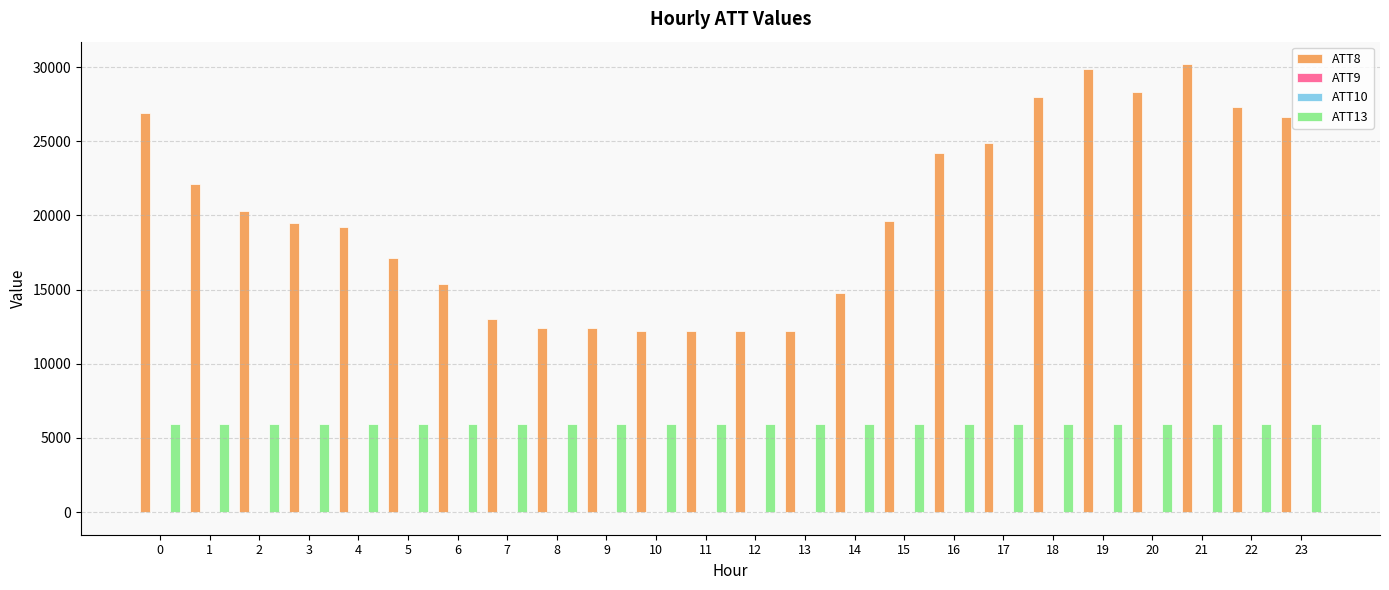

What is the total value across all series at 18?

33933.9